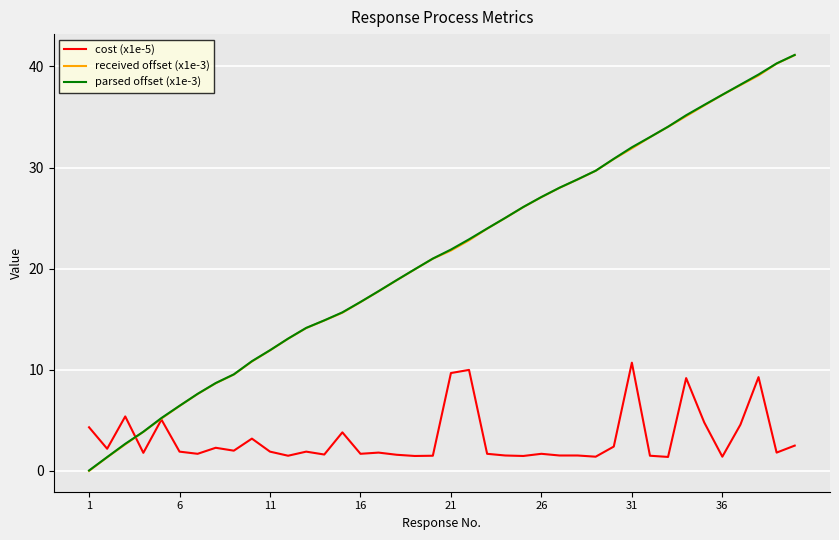

What is the highest value of the received offset (x1e-3) series?

41.1